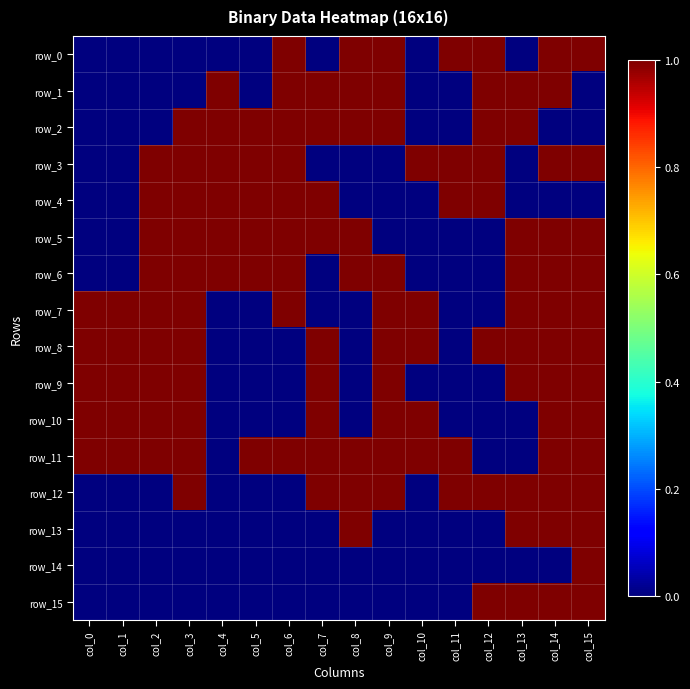

Reading right to left, what are all the values shown in this chart?

row_0: 1	1	0	1	1	0	1	1	0	1	0	0	0	0	0	0
row_1: 0	1	1	1	0	0	1	1	1	1	0	1	0	0	0	0
row_2: 0	0	1	1	0	0	1	1	1	1	1	1	1	0	0	0
row_3: 1	1	0	1	1	1	0	0	0	1	1	1	1	1	0	0
row_4: 0	0	0	1	1	0	0	0	1	1	1	1	1	1	0	0
row_5: 1	1	1	0	0	0	0	1	1	1	1	1	1	1	0	0
row_6: 1	1	1	0	0	0	1	1	0	1	1	1	1	1	0	0
row_7: 1	1	1	0	0	1	1	0	0	1	0	0	1	1	1	1
row_8: 1	1	1	1	0	1	1	0	1	0	0	0	1	1	1	1
row_9: 1	1	1	0	0	0	1	0	1	0	0	0	1	1	1	1
row_10: 1	1	0	0	0	1	1	0	1	0	0	0	1	1	1	1
row_11: 1	1	0	0	1	1	1	1	1	1	1	0	1	1	1	1
row_12: 1	1	1	1	1	0	1	1	1	0	0	0	1	0	0	0
row_13: 1	1	1	0	0	0	0	1	0	0	0	0	0	0	0	0
row_14: 1	0	0	0	0	0	0	0	0	0	0	0	0	0	0	0
row_15: 1	1	1	1	0	0	0	0	0	0	0	0	0	0	0	0